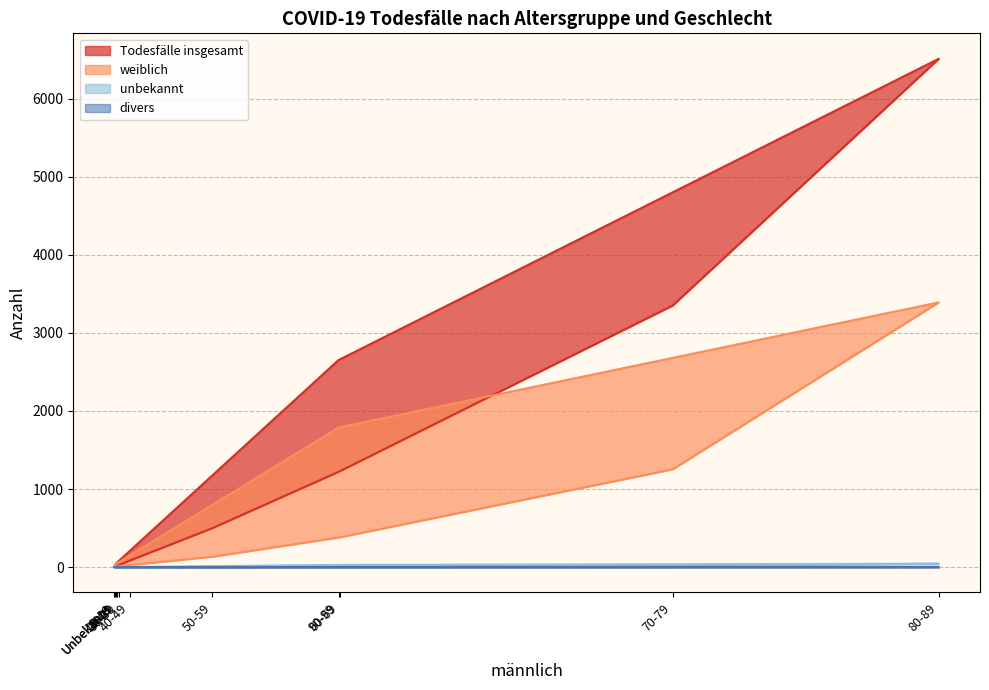

How many divers values are between 0 and 1?

11